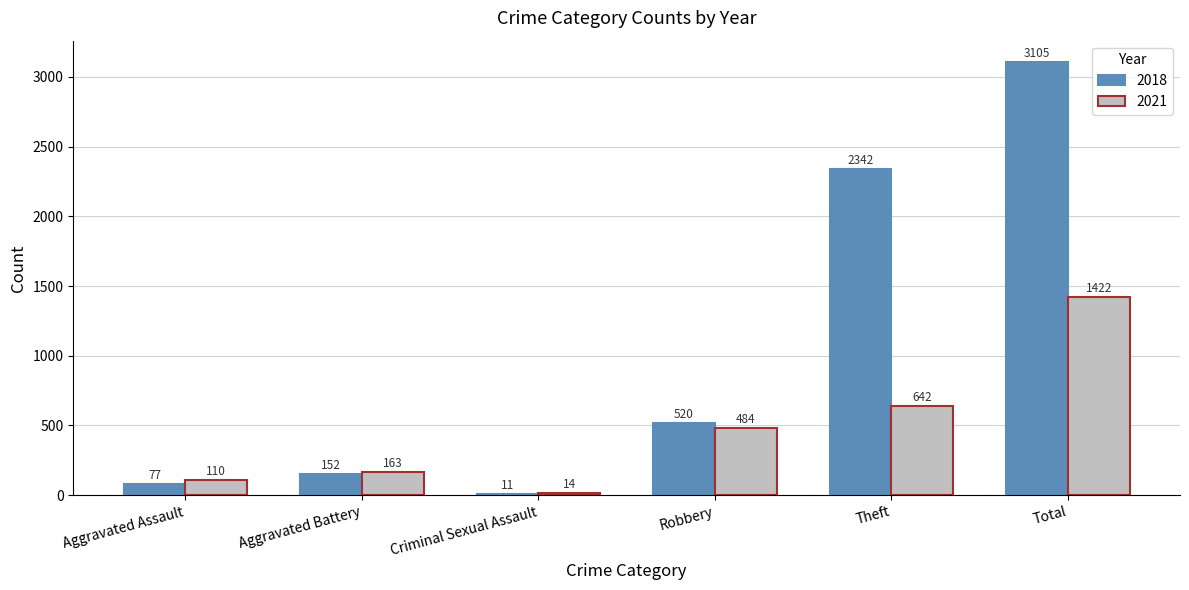

How many bars are there in total?

12